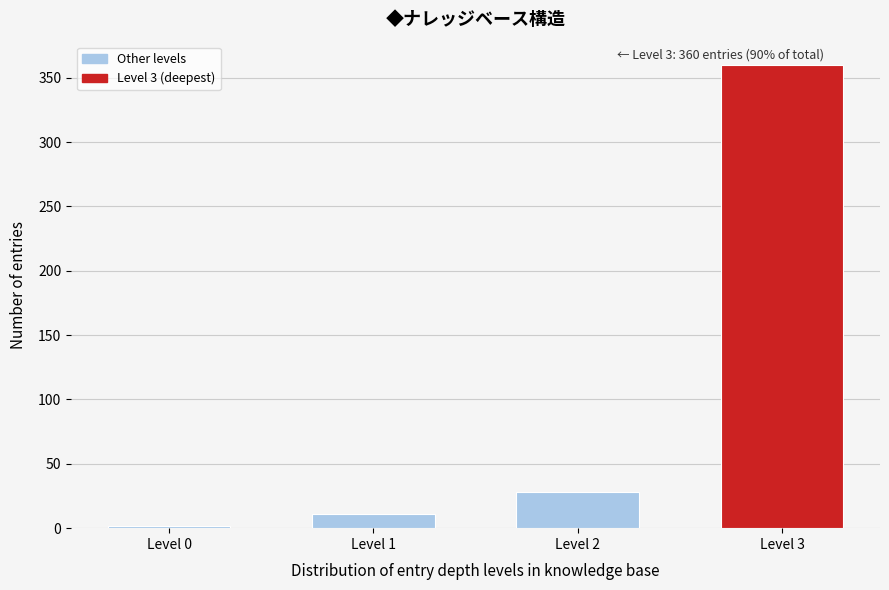

Reading left to right, list all the values displayed in this chart.

2	11	28	360